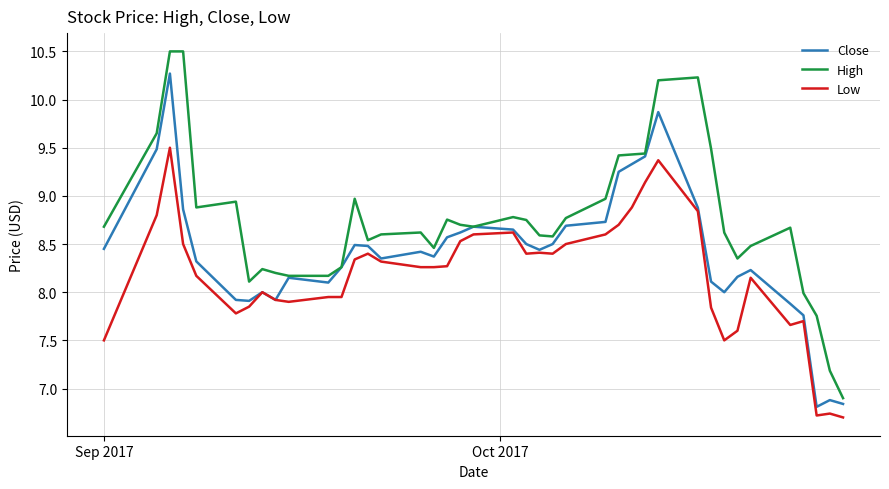

List the series in order of their overall mean, lowest first.

Low, Close, High